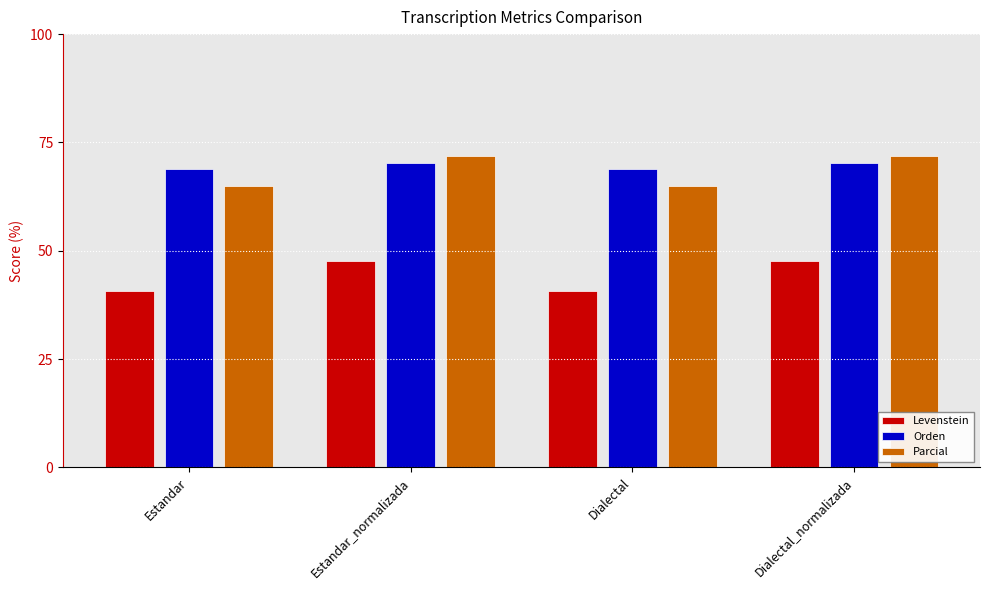

Where does the Orden series first go above 70?

Estandar_normalizada